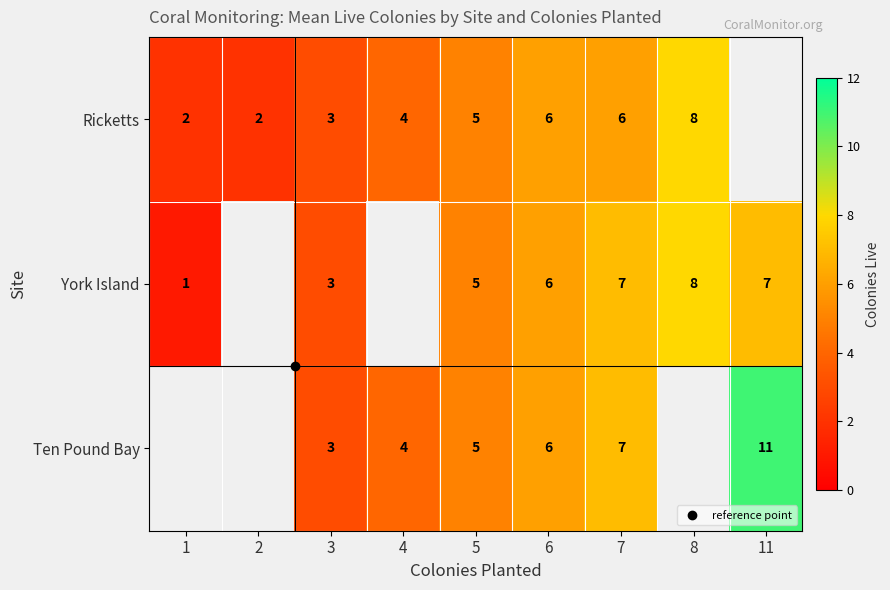

The value of York Island at 3 is 3.0. True or false?

True